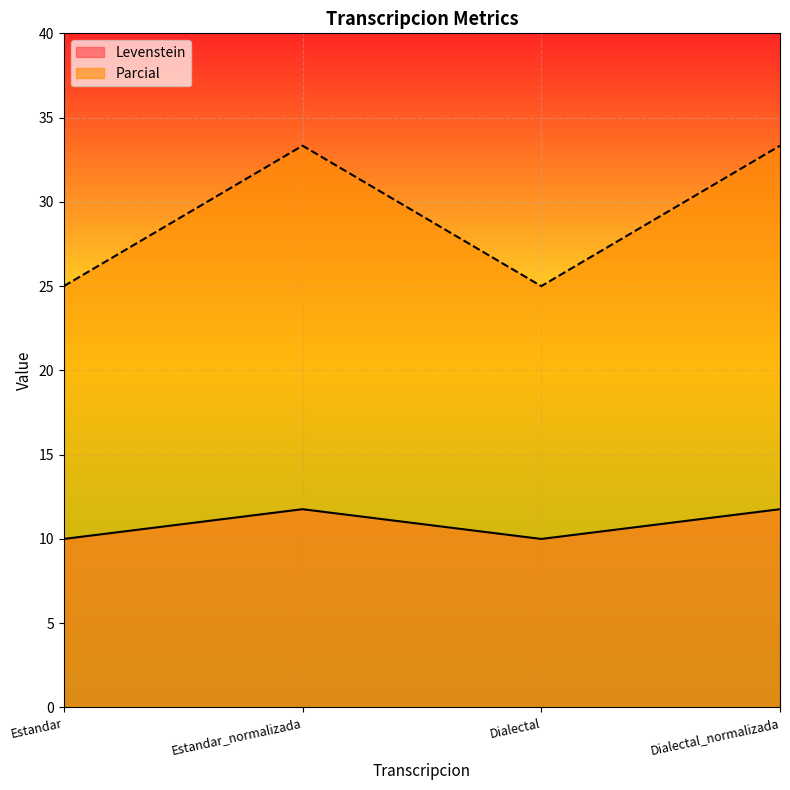

Reading left to right, list all the values displayed in this chart.

Levenstein: 10.0	11.8	10.0	11.8
Parcial: 25.0	33.3	25.0	33.3